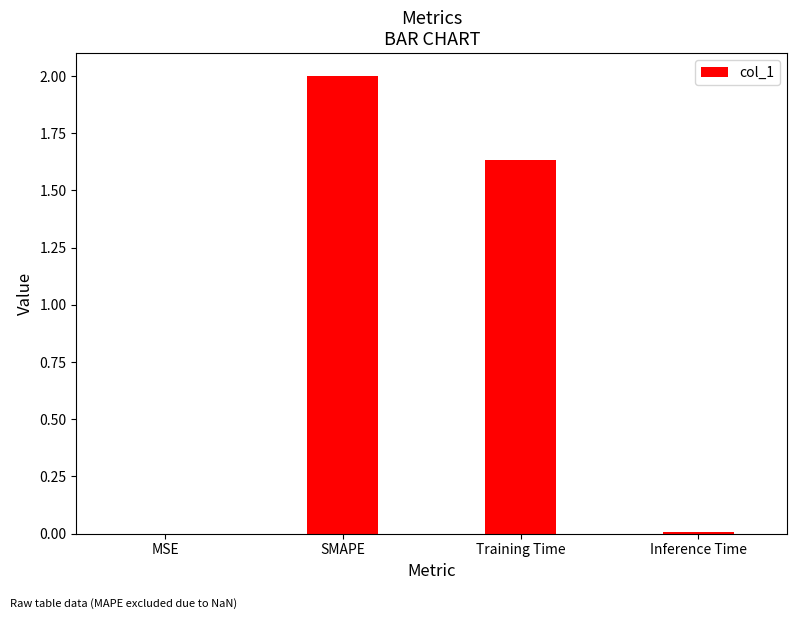

At which category does the chart reach its peak across all series?

SMAPE